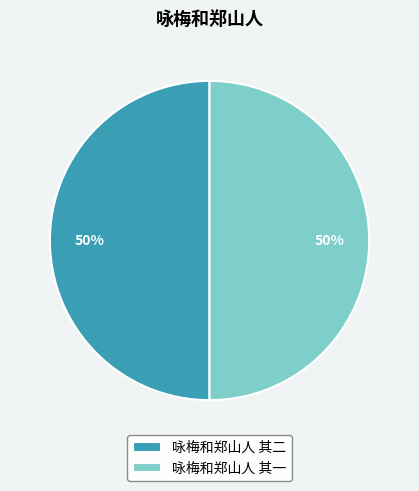

What percentage is the 咏梅和郑山人 其二 slice, to the nearest percent?

50%